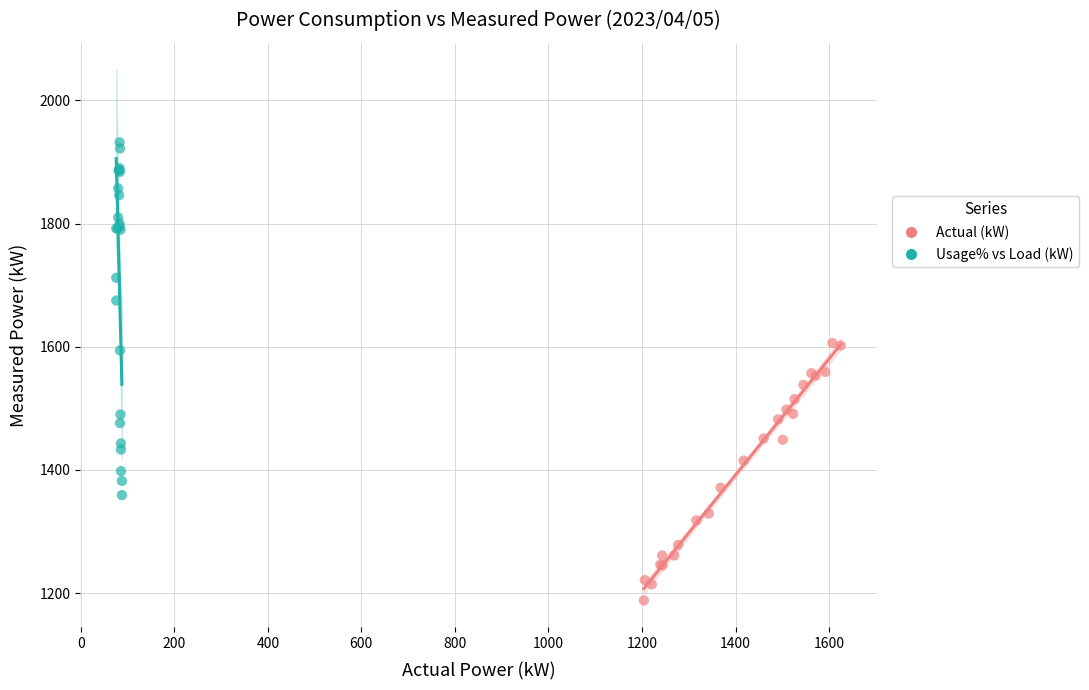

Which series reaches the maximum Y coordinate?

Usage% vs Load (kW)